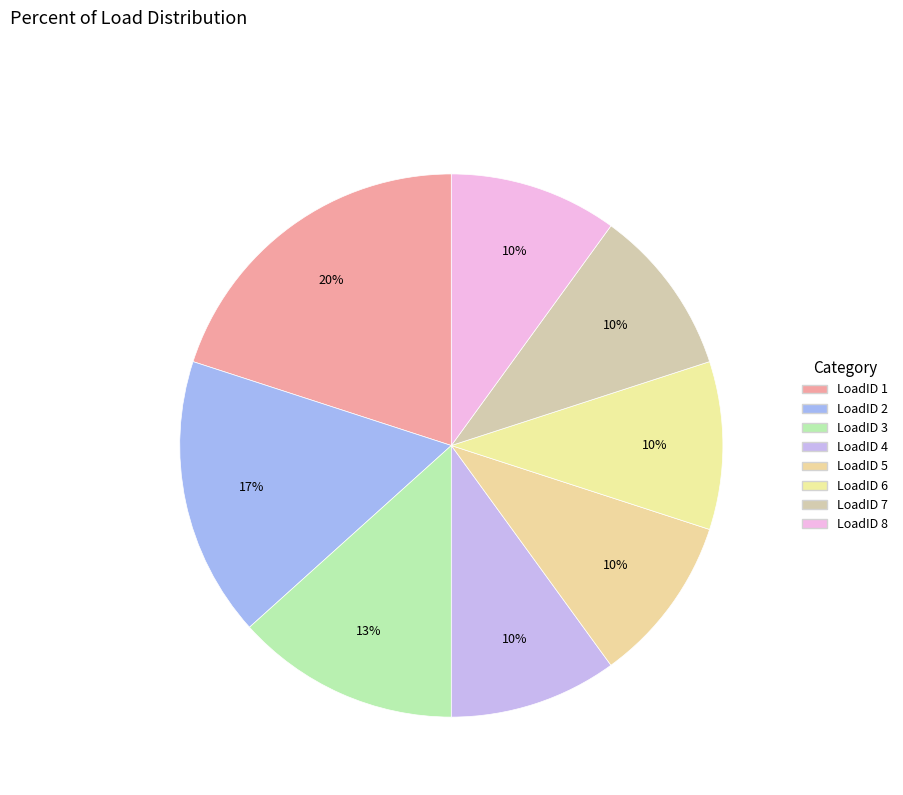

Is it true that LoadID 8 is 24% of the pie?

False